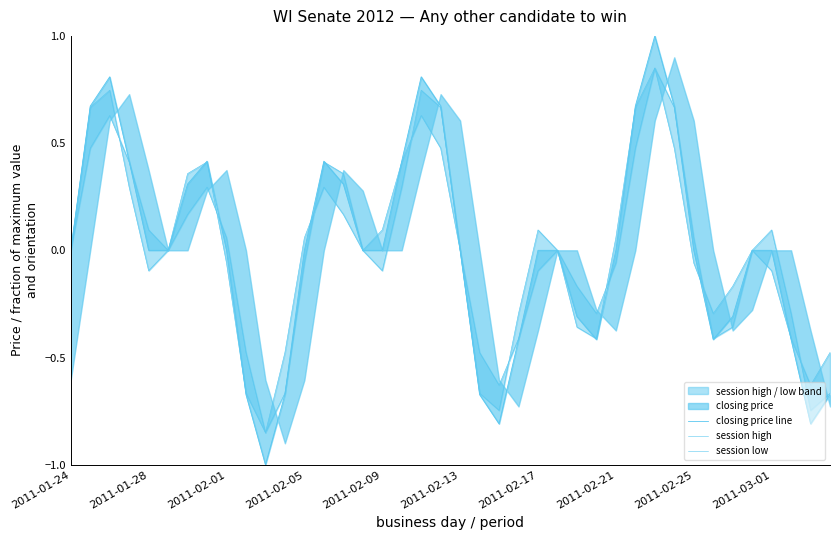

Between which two adjacent categories do closing price line and session high first intersect?

2011-02-13 and 2011-02-17